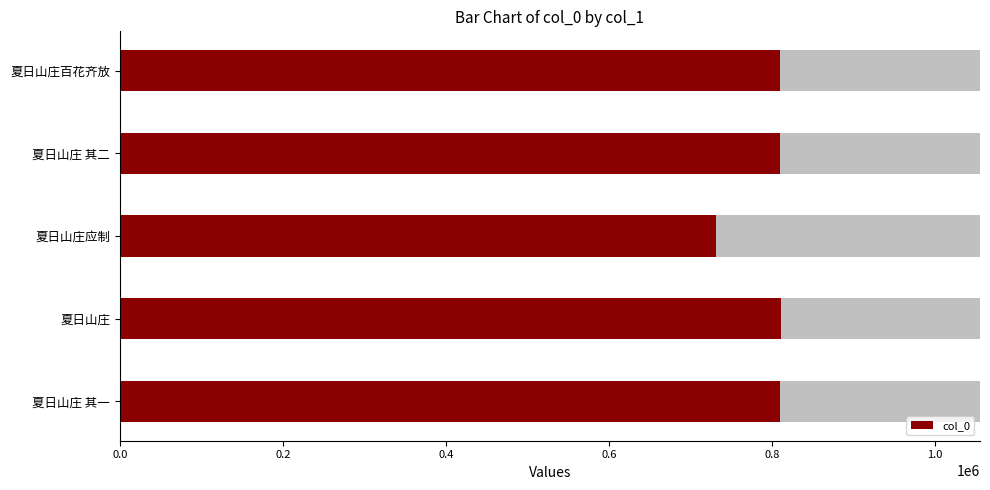

Reading left to right, what are all the values shown in this chart?

809814	811681	731303	809815	809942